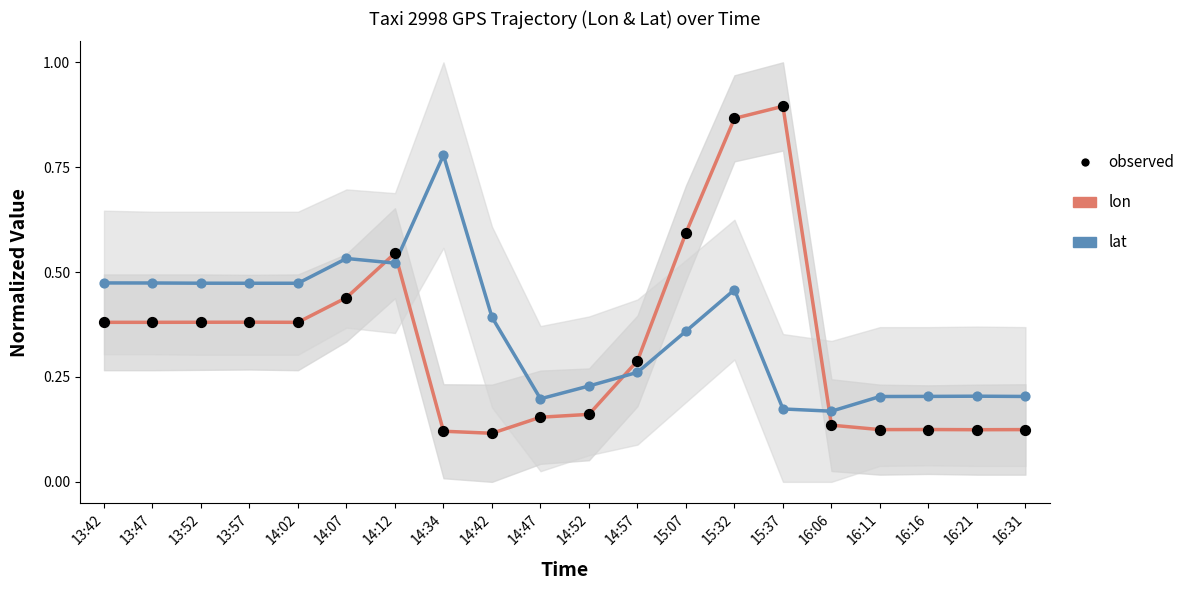

What are all the series names shown in the legend?

lon, lat, observed